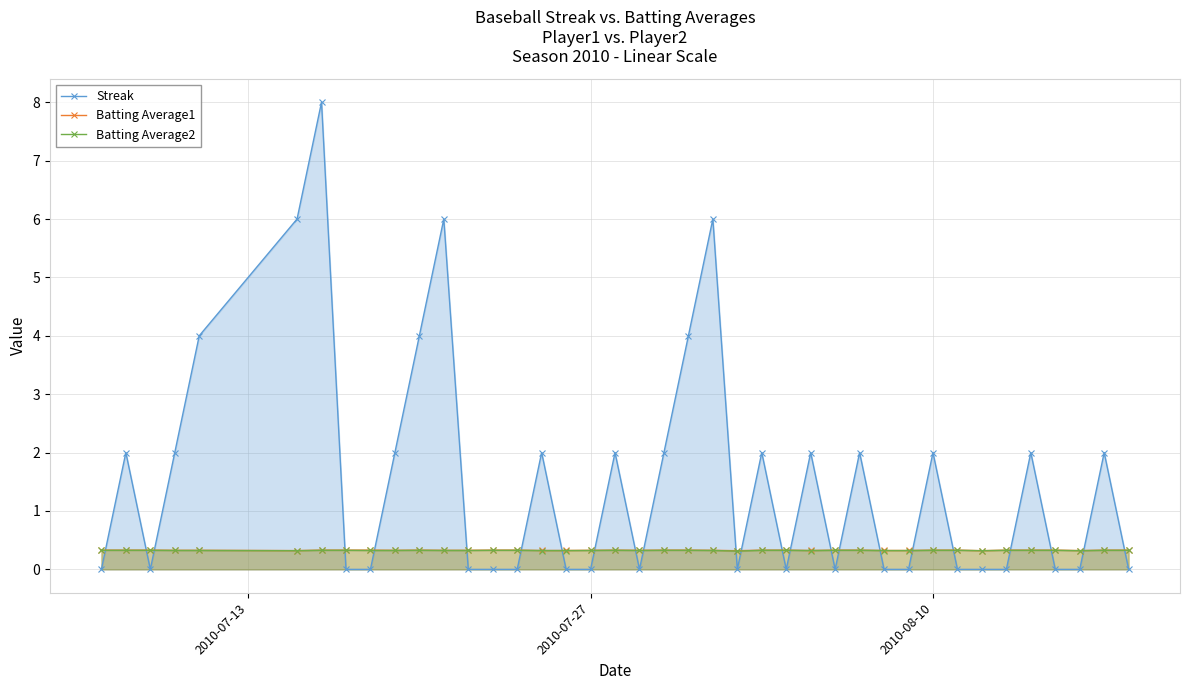

What is the highest value of the Batting Average1 series?

0.3